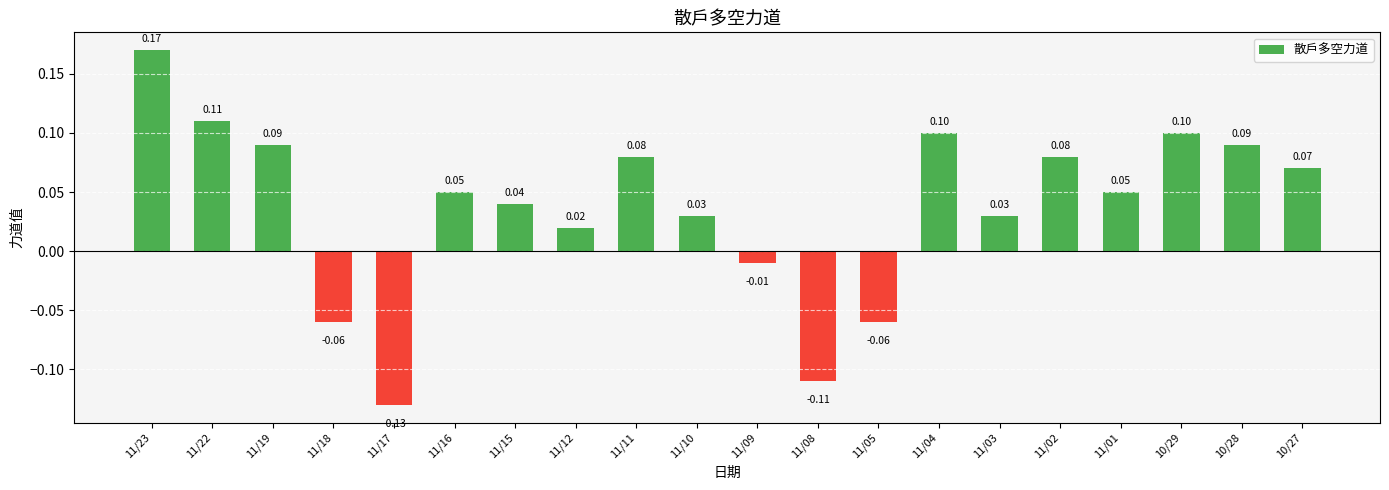

What is the value of the 2nd bar from the left?

0.1